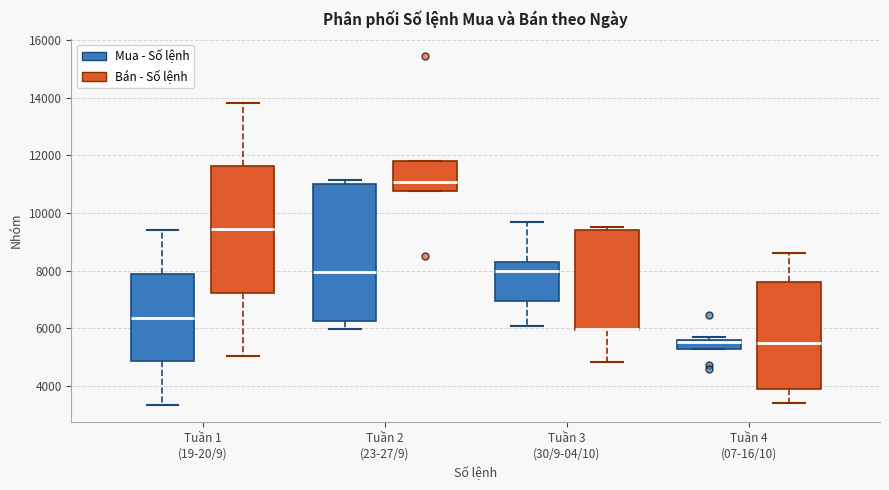

Reading left to right, read every box against the y-axis: the position of its median line, the range the box covers, and the ends of its whiskers. The values are not printed on the chart, so give them approximately, as read against the axis.

Tuần 1 (19-20/9) (Mua - Số lệnh): median 6400, box 4800 to 7800, whiskers 3400 to 9400
Tuần 1 (19-20/9) (Bán - Số lệnh): median 9400, box 7200 to 11600, whiskers 5000 to 13800
Tuần 2 (23-27/9) (Mua - Số lệnh): median 8000, box 6200 to 11000, whiskers 6000 to 11200
Tuần 2 (23-27/9) (Bán - Số lệnh): median 11000, box 10800 to 11800, whiskers 10800 to 11800
Tuần 3 (30/9-04/10) (Mua - Số lệnh): median 8000, box 7000 to 8200, whiskers 6000 to 9800
Tuần 3 (30/9-04/10) (Bán - Số lệnh): median 6000 (drawn on the box's lower edge), box 6000 to 9400, whiskers 4800 to 9600
Tuần 4 (07-16/10) (Mua - Số lệnh): median 5600 (just below the box's upper edge), box 5200 to 5600, whiskers 5200 to 5600 (just above the box's upper edge)
Tuần 4 (07-16/10) (Bán - Số lệnh): median 5600, box 4000 to 7600, whiskers 3400 to 8600